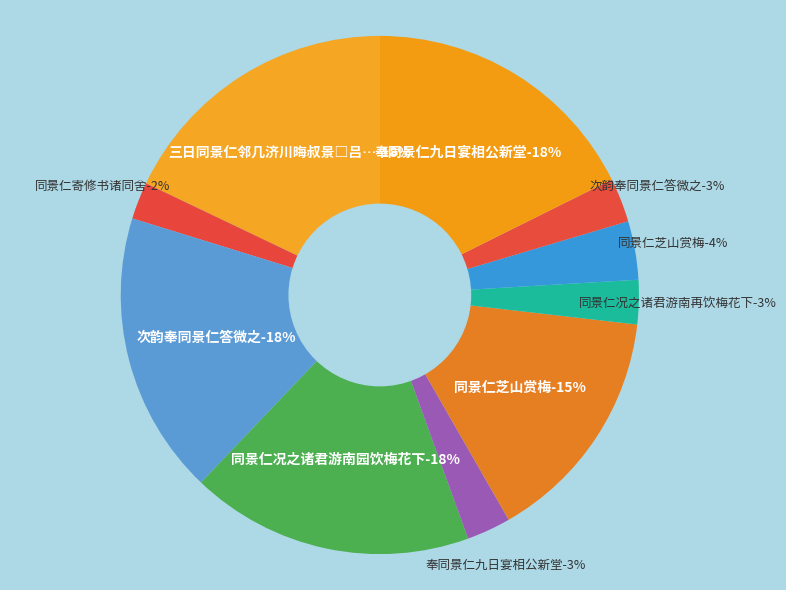

What is the largest slice in the pie chart?

三日同景仁邻几济川晦叔景□吕秘校刘判官会南曹饮五君皆尚书外郎刘吕修唐书官